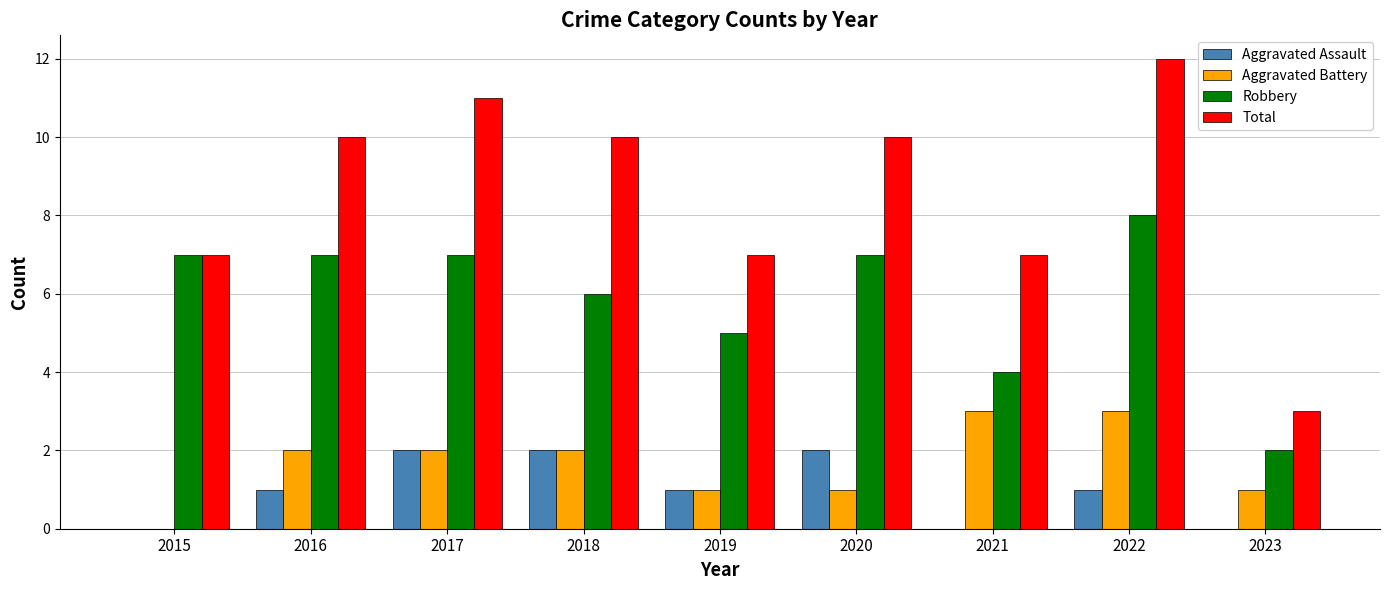

What is the approximate value of Total at 2022?

12